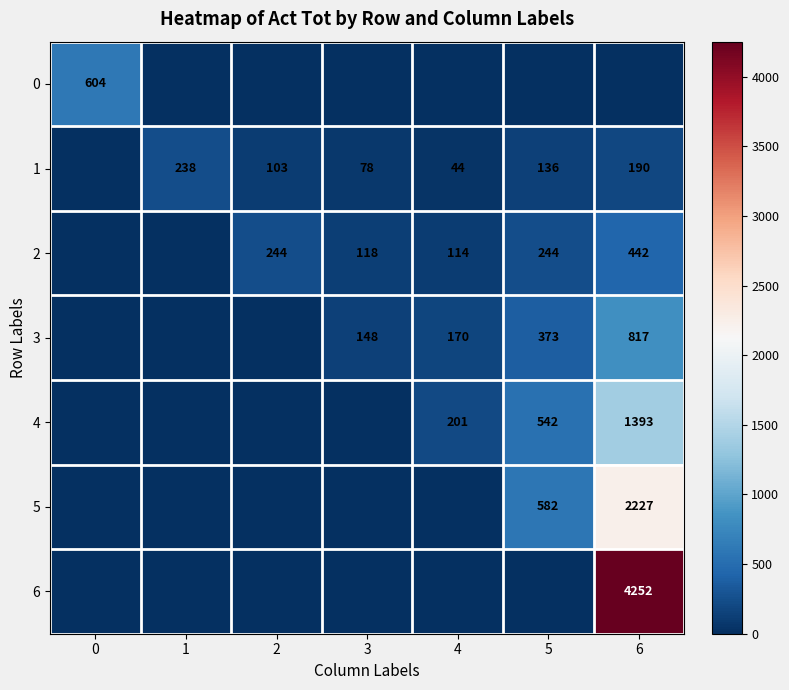

Is it true that 2 equals 81 at 3?

False